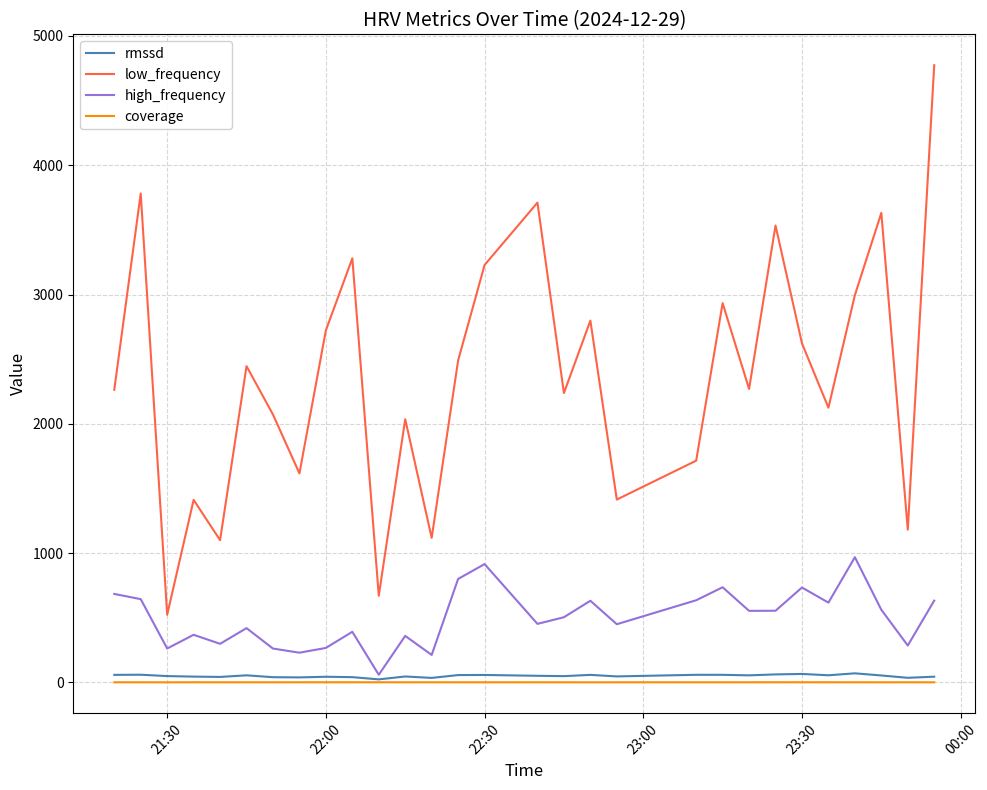

Which series has the widest spread of values?

low_frequency